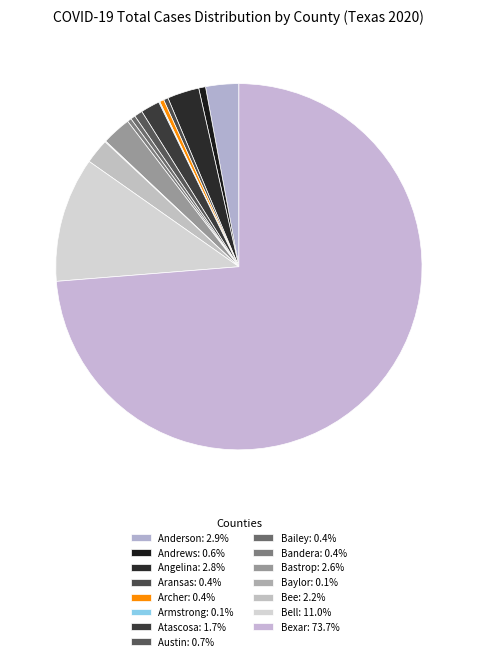

Do Bailey and Angelina together represent more than half of the pie?

No